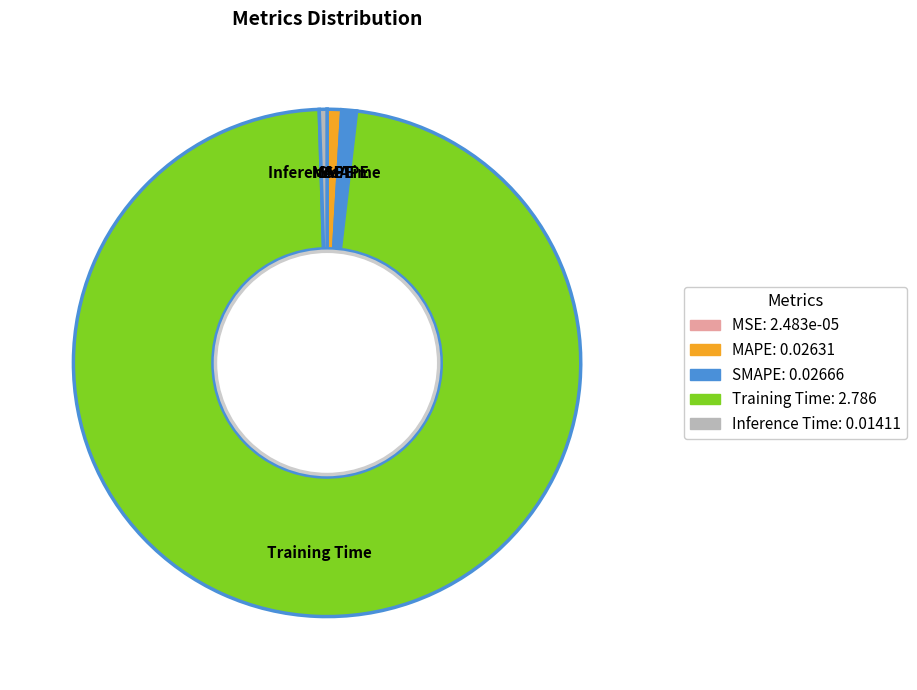

True or false: Training Time accounts for 84% of the total.

False